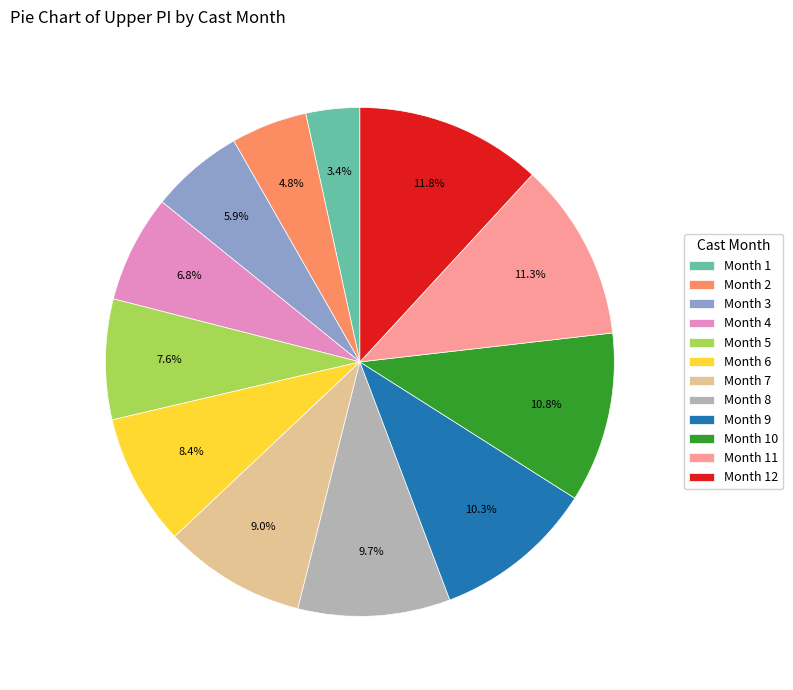

What is the smallest slice in the pie chart?

Month 1